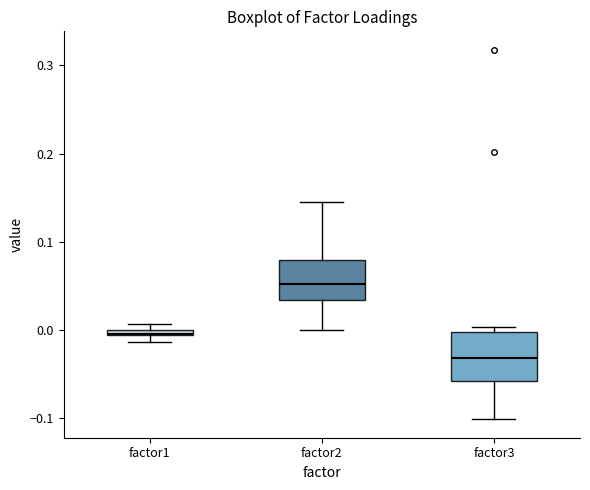

Where is the lower edge of the box for factor3 on the y-axis? The values are not printed on the chart, so give them approximately, as read against the axis.

-0.06